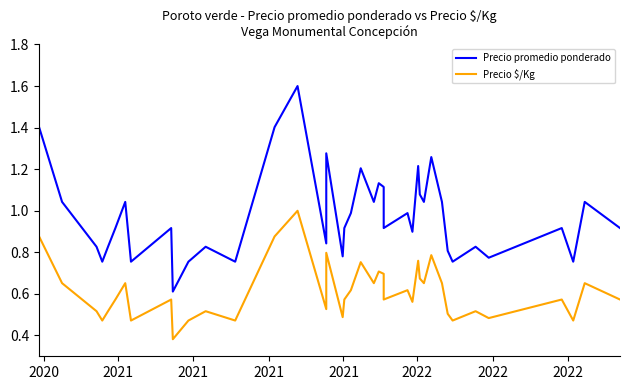

What is the value of the Precio promedio ponderado point at the 25th from the left?

0.9